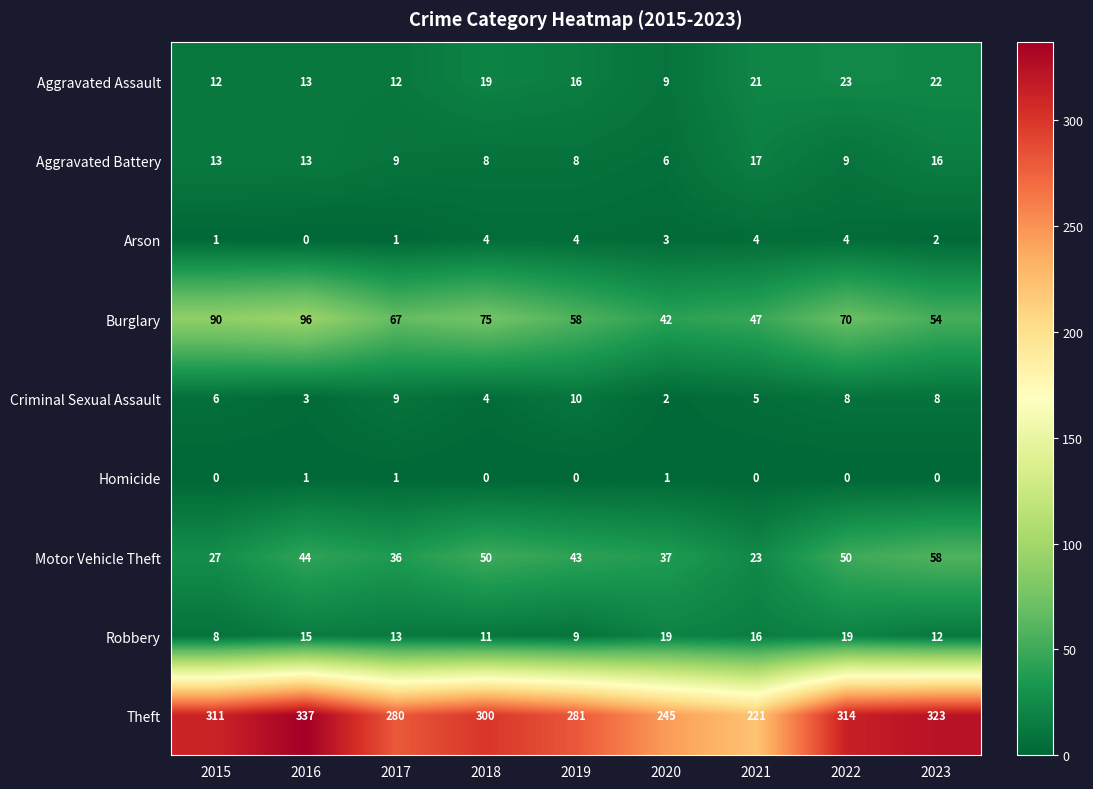

True or false: Homicide has a value of 0 at 2018.

True